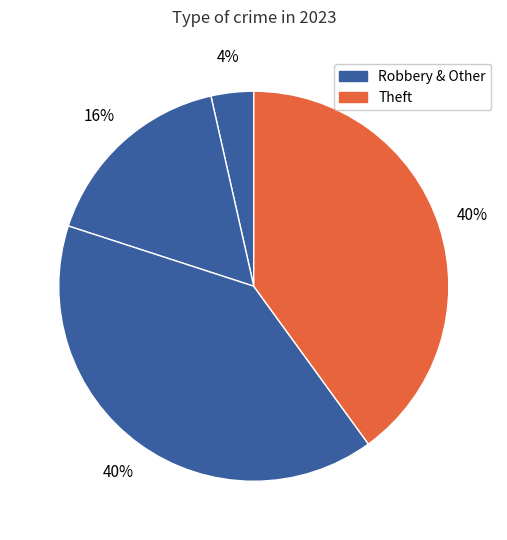

How many segments does this pie chart have?

4